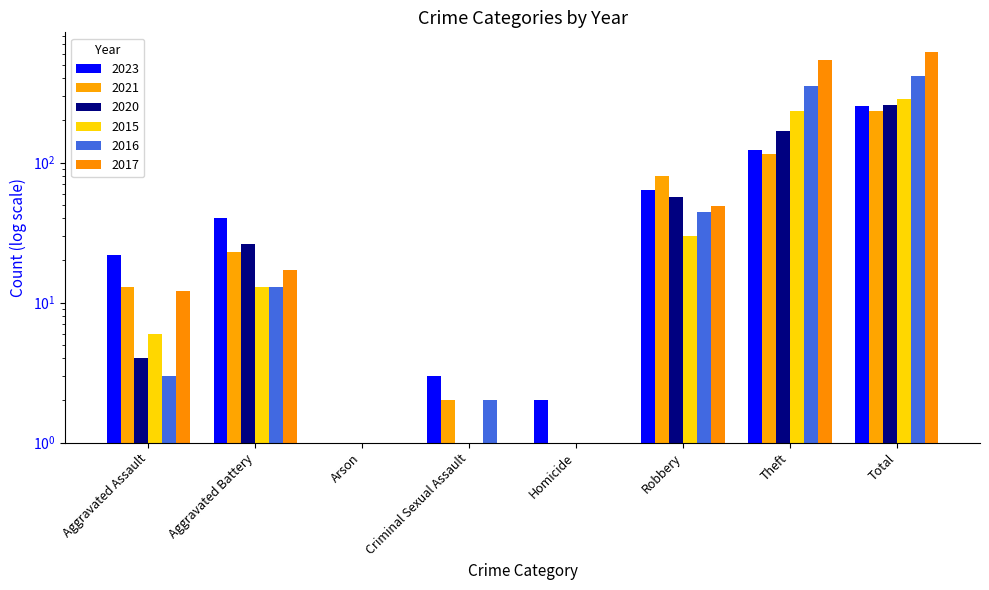

How many positive values does the 2015 series have?

5